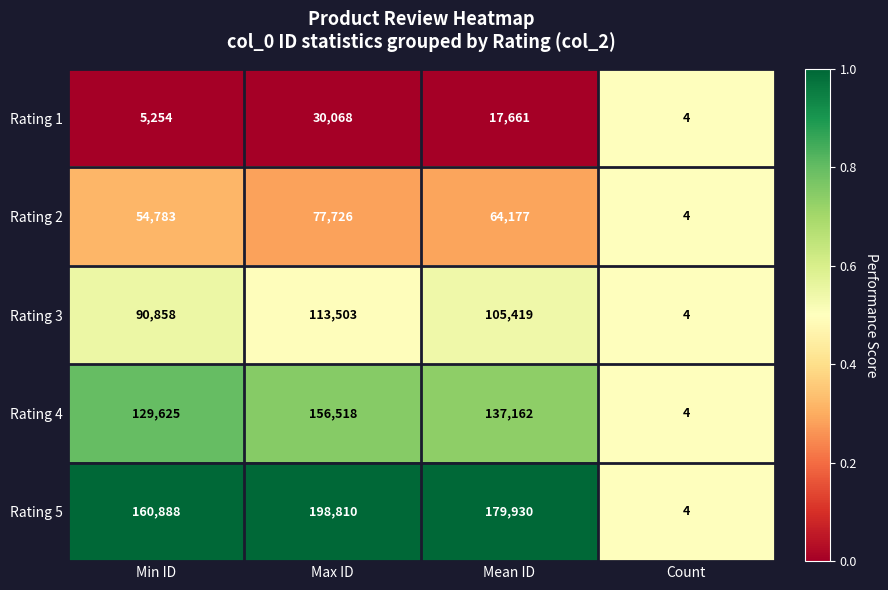

List the series in order of their overall mean, lowest first.

Rating 1, Rating 2, Rating 3, Rating 4, Rating 5